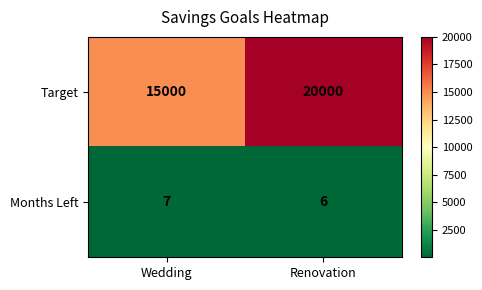

Which series has the largest range (max minus min)?

Target